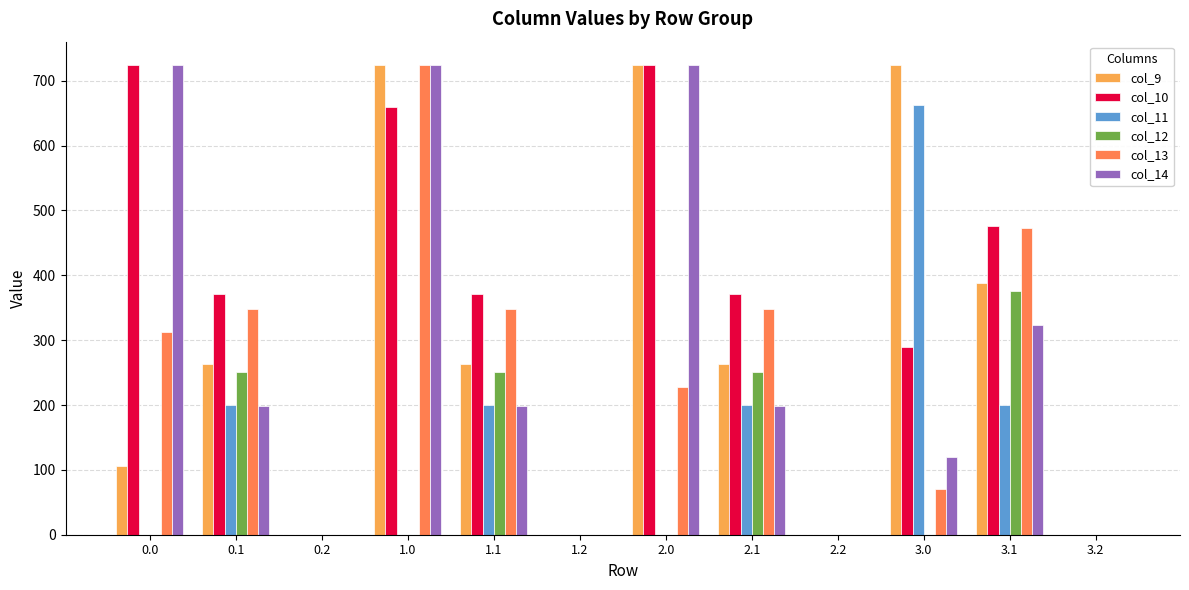

The value of col_9 at 0.2 is -476.2. True or false?

False